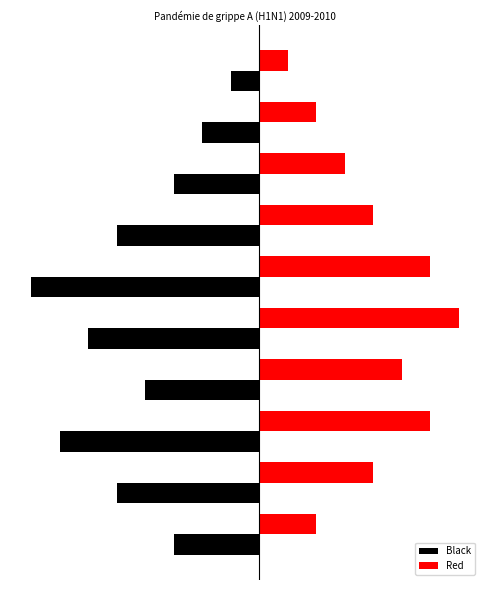

What are all the series names shown in the legend?

Black, Red